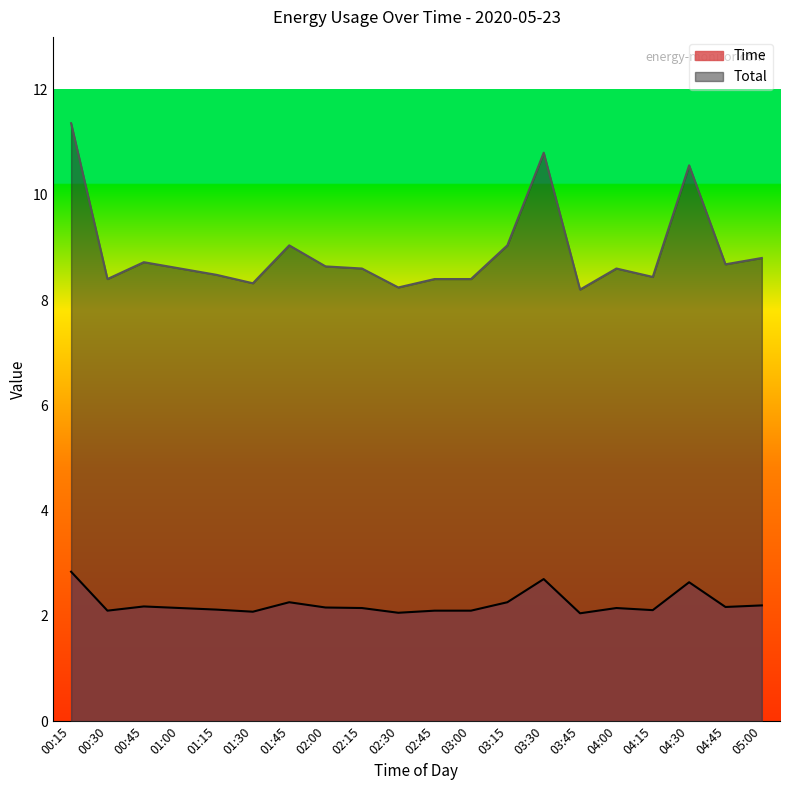

Reading right to left, what are all the values shown in this chart?

Time: 2.2	2.2	2.6	2.1	2.1	2.0	2.7	2.3	2.1	2.1	2.1	2.1	2.2	2.3	2.1	2.1	2.1	2.2	2.1	2.8
Total: 8.8	8.7	10.6	8.4	8.6	8.2	10.8	9.0	8.4	8.4	8.2	8.6	8.6	9.0	8.3	8.5	8.6	8.7	8.4	11.4